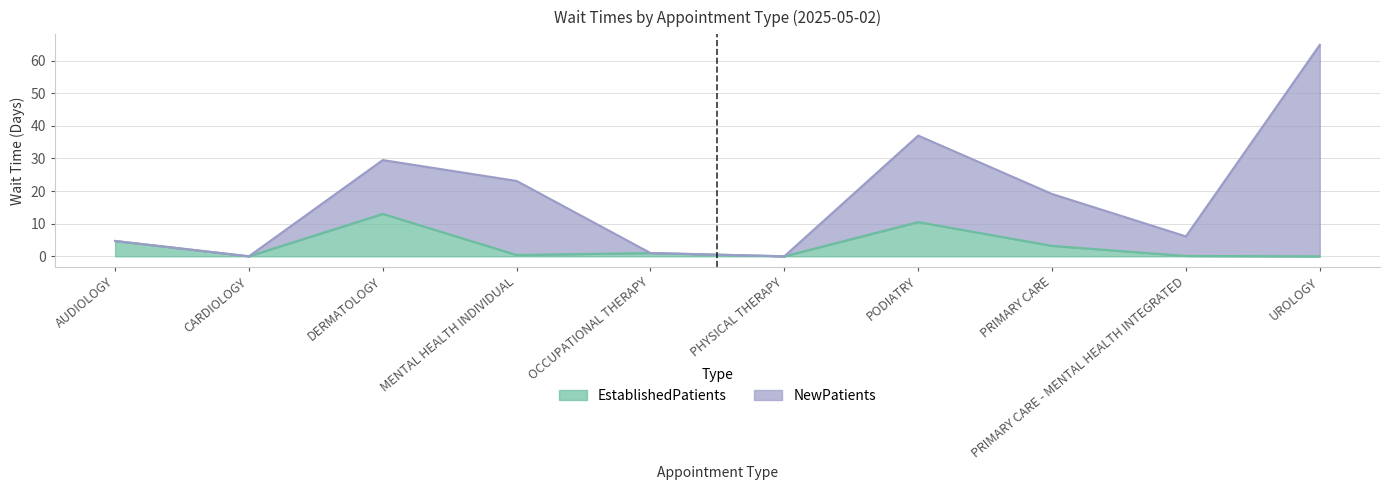

At which category does the data reach its first local valley?

CARDIOLOGY